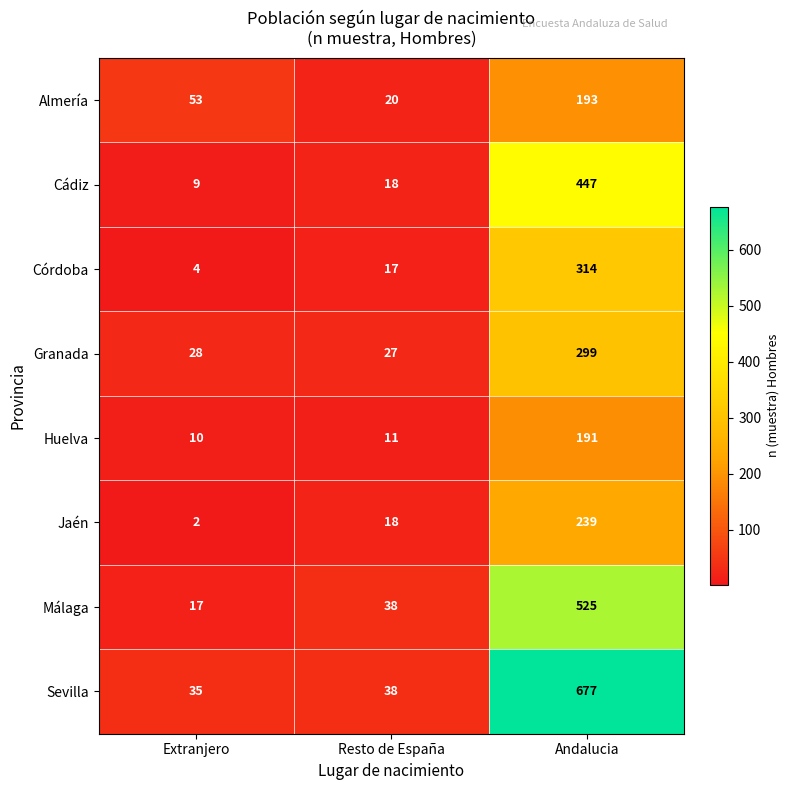

Reading left to right, what are all the values shown in this chart?

Almería: Extranjero=53	Resto de España=20	Andalucia=193
Cádiz: Extranjero=9	Resto de España=18	Andalucia=447
Córdoba: Extranjero=4	Resto de España=17	Andalucia=314
Granada: Extranjero=28	Resto de España=27	Andalucia=299
Huelva: Extranjero=10	Resto de España=11	Andalucia=191
Jaén: Extranjero=2	Resto de España=18	Andalucia=239
Málaga: Extranjero=17	Resto de España=38	Andalucia=525
Sevilla: Extranjero=35	Resto de España=38	Andalucia=677